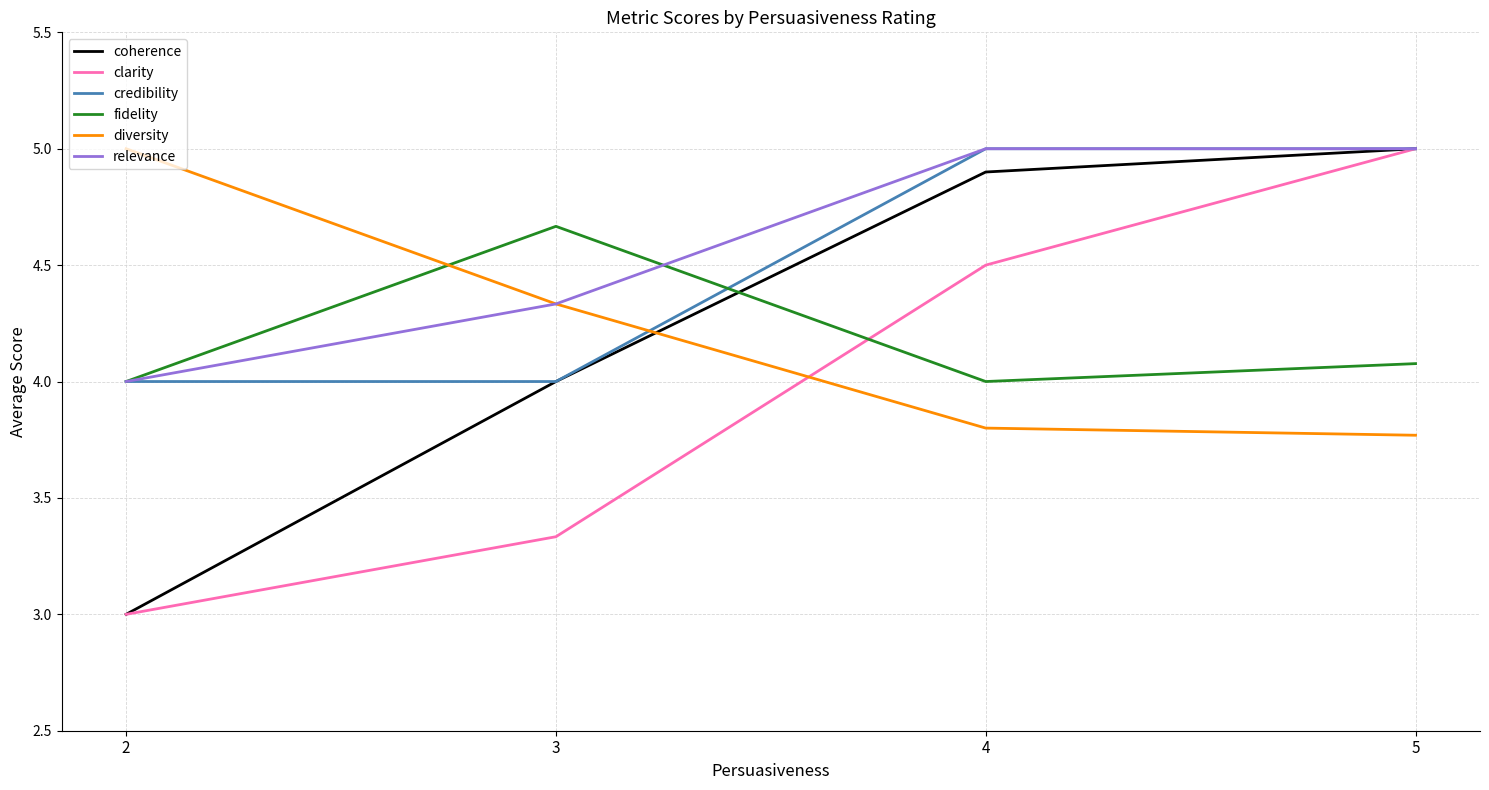

At which label is diversity closest to 4?

4